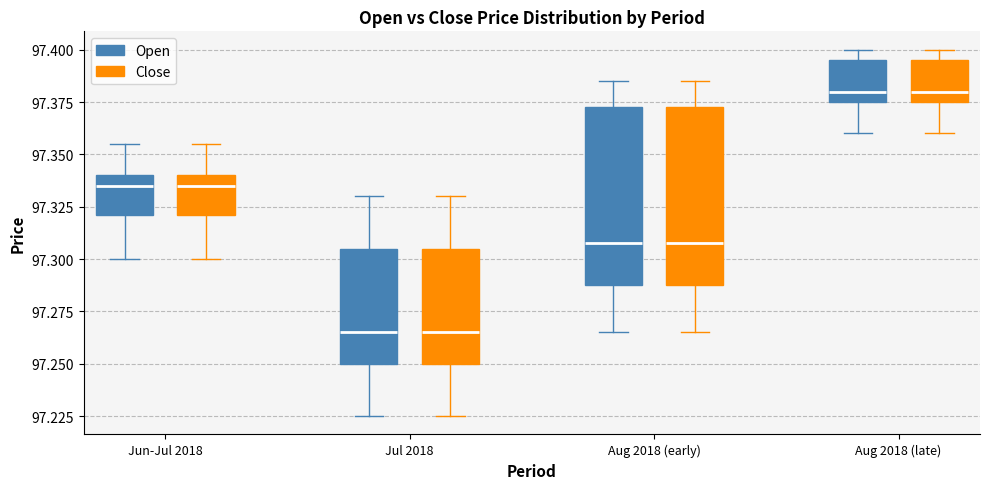

Where is the upper edge of the box for Aug 2018 (early) (Close) on the y-axis? The values are not printed on the chart, so give them approximately, as read against the axis.

97.375